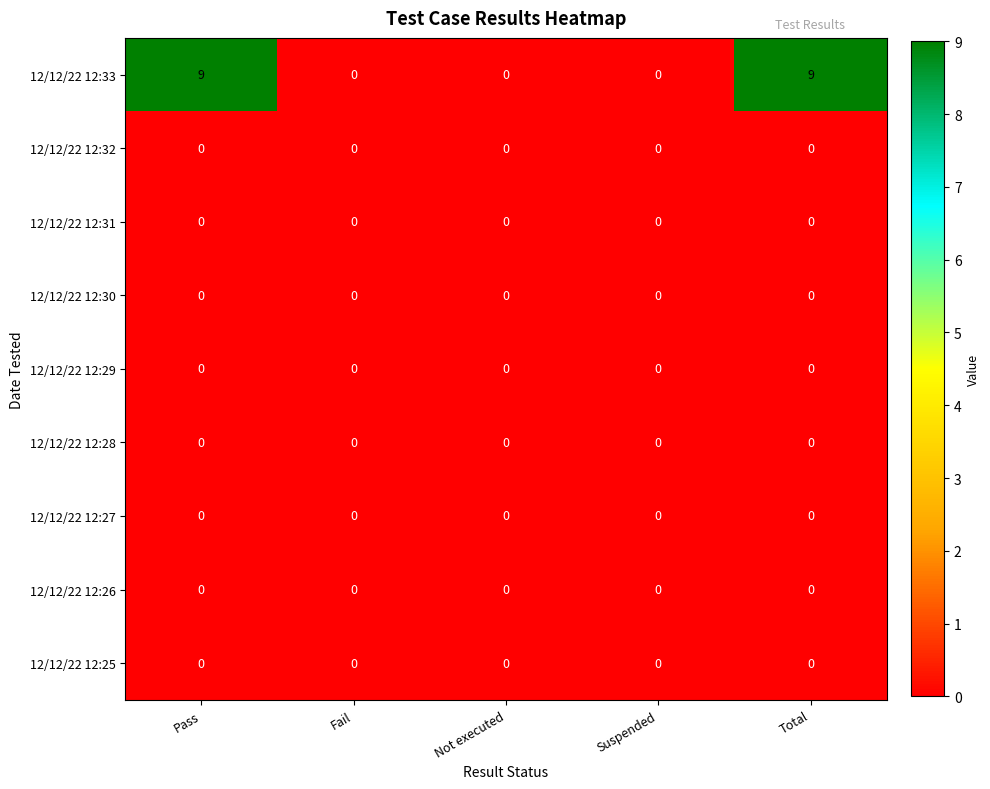

True or false: 12/12/22 12:33 has a value of 9 at Total.

True